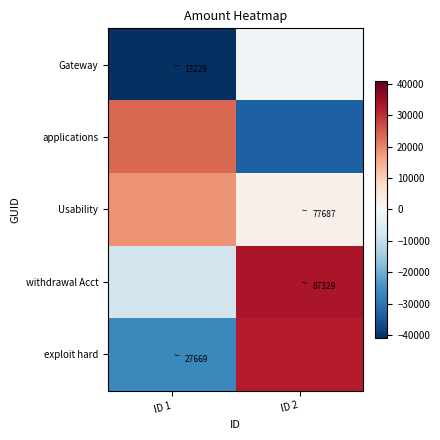

Rank the series at ID 2 from lowest to highest value.

applications, Gateway, Usability, exploit hard, withdrawal Acct